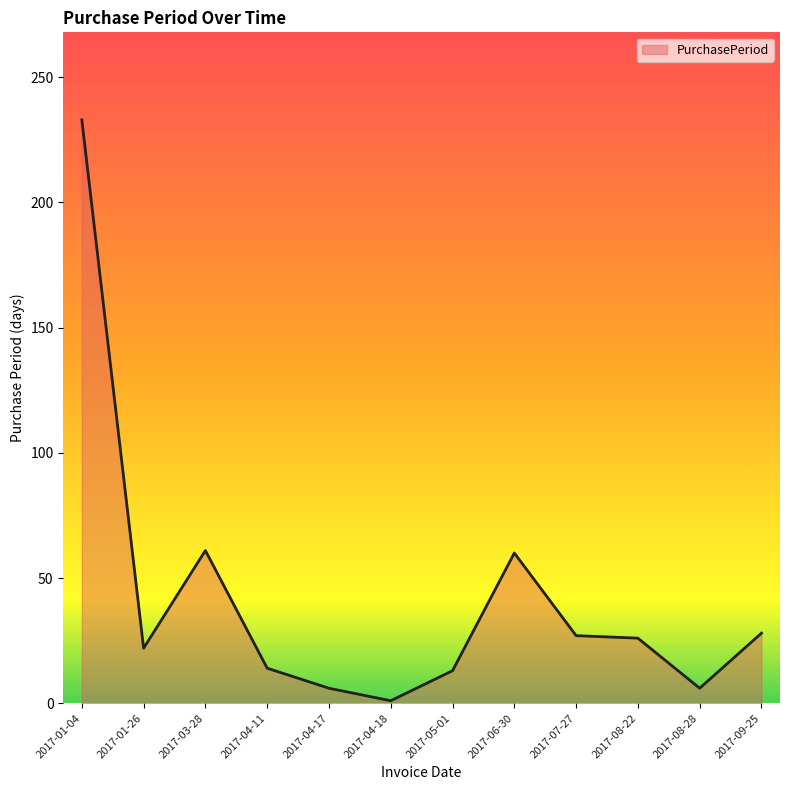

What is the difference between the maximum and minimum values?

232